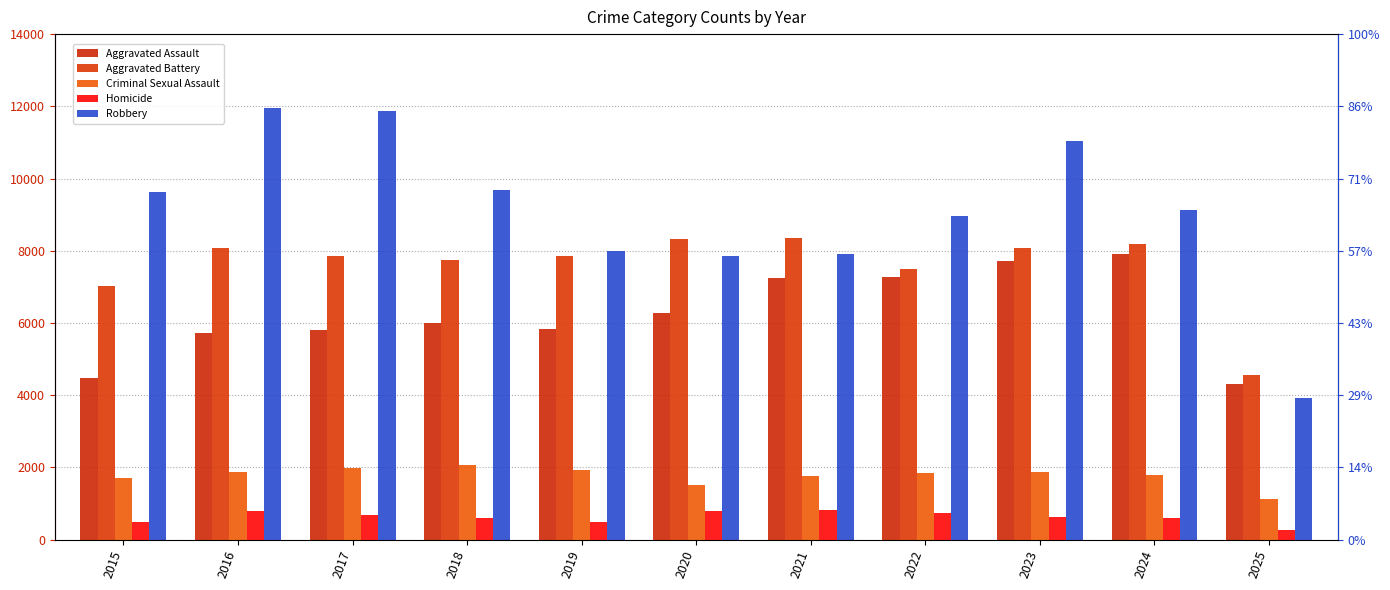

What is the minimum value for Robbery?

3933